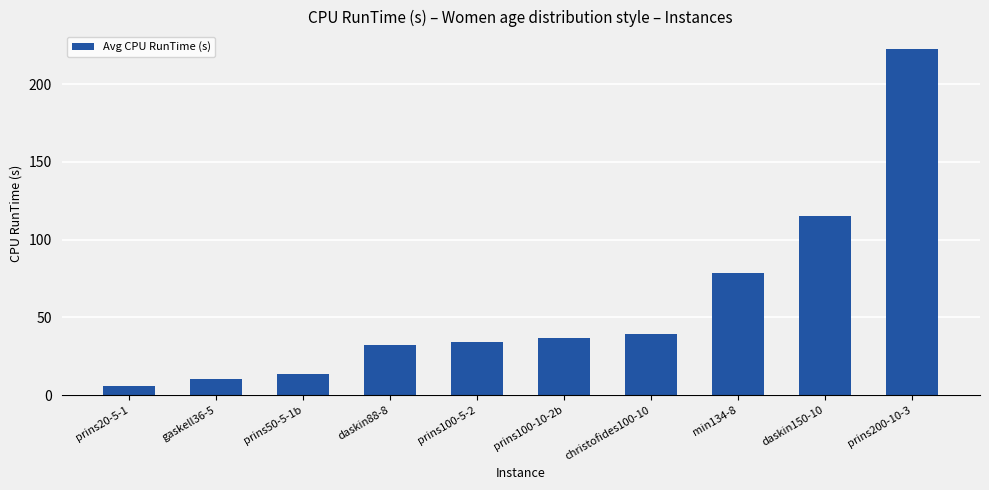

List the labels in order of value, smallest first.

prins20-5-1, gaskell36-5, prins50-5-1b, daskin88-8, prins100-5-2, prins100-10-2b, christofides100-10, min134-8, daskin150-10, prins200-10-3